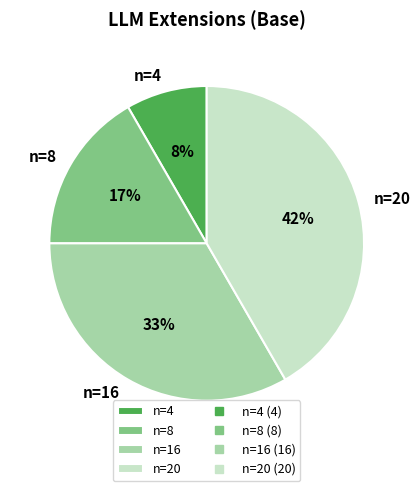

Is the sum of n=8 and n=4 greater than half?

No